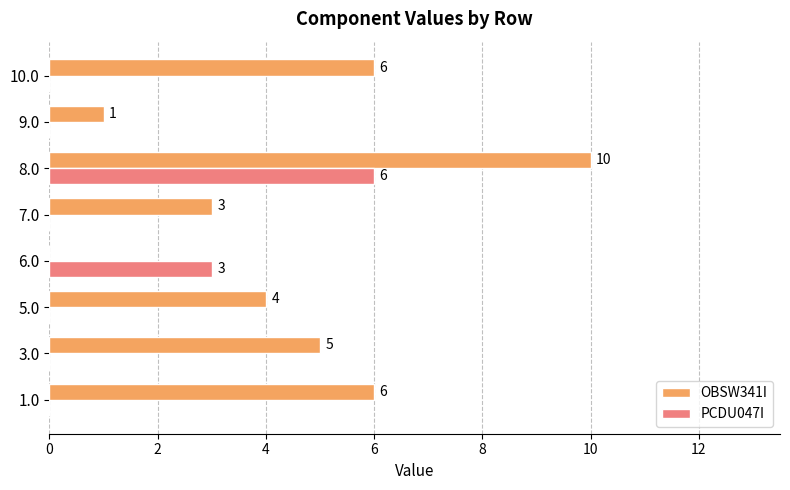

Which series changed the most between 1.0 and 3.0?

OBSW341I